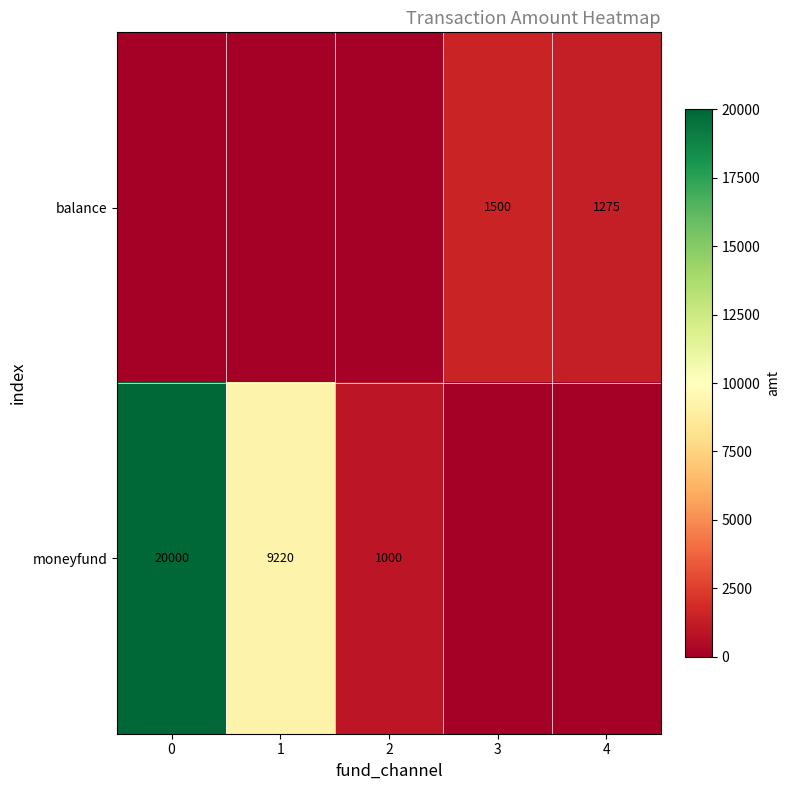

True or false: moneyfund has a value of 1000 at 2.

True